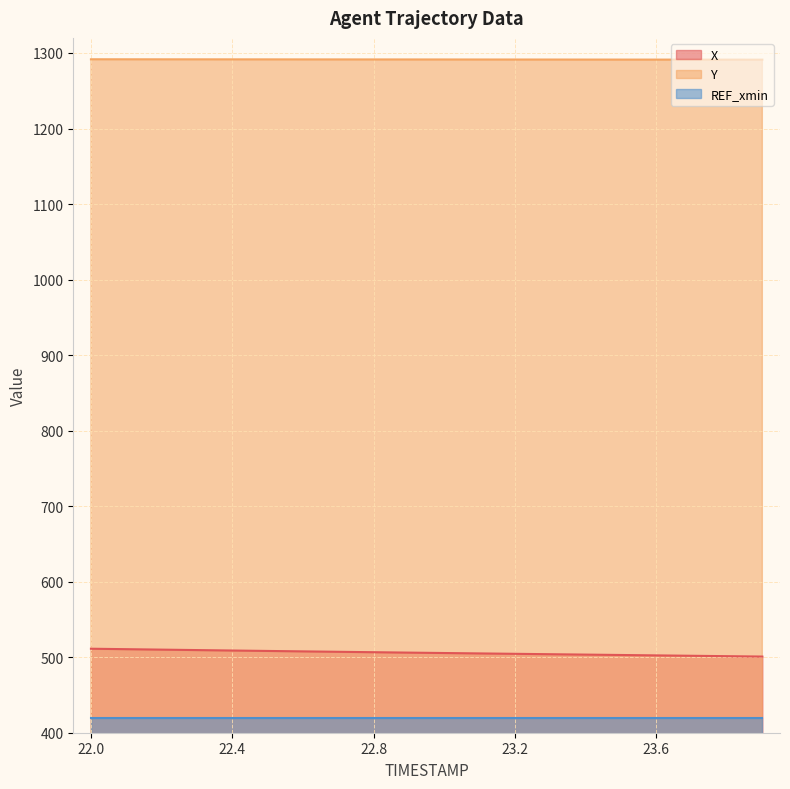

How many lines are shown in the chart?

3